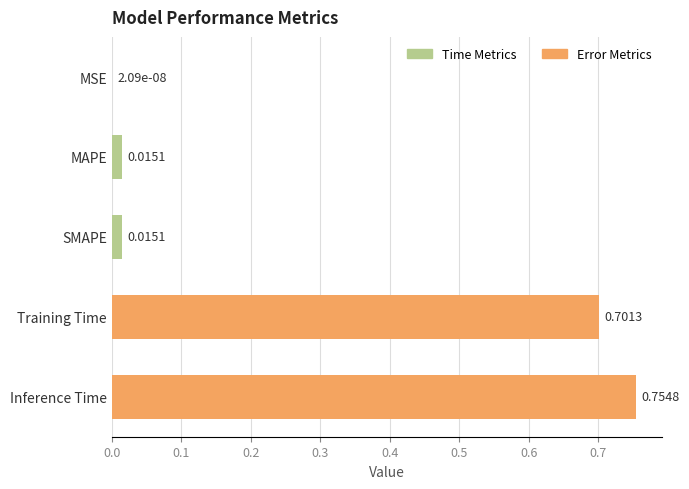

What is the change in value from SMAPE to Inference Time?

+0.7